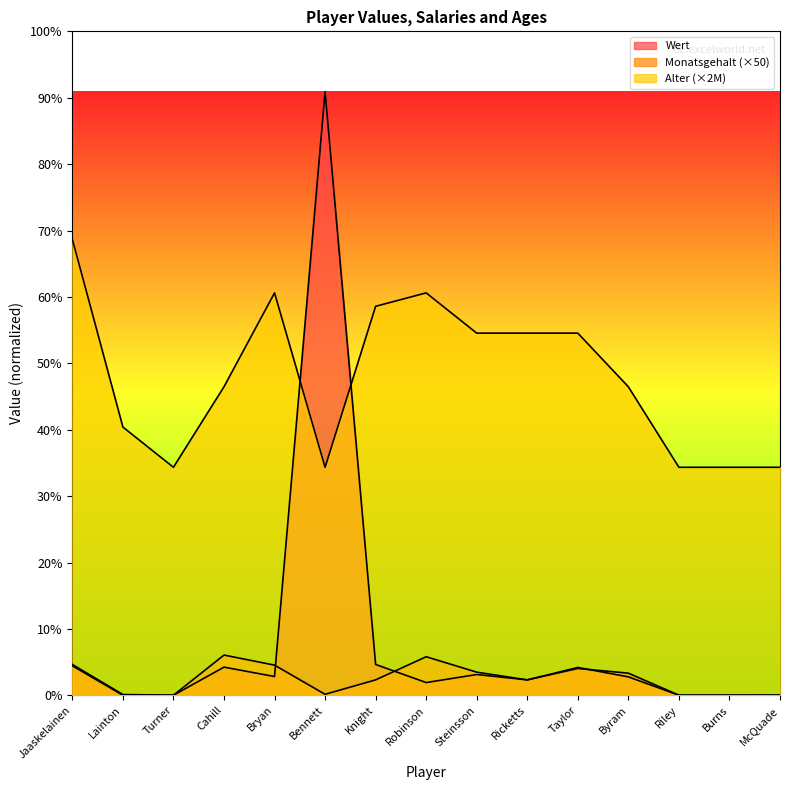

Does the chart have visible grid lines?

No